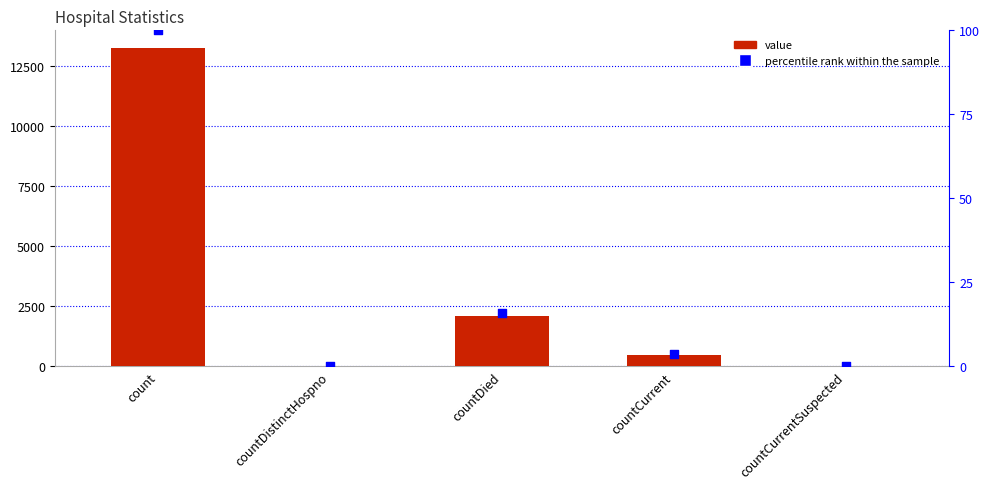

Which series reaches the maximum Y coordinate?

value